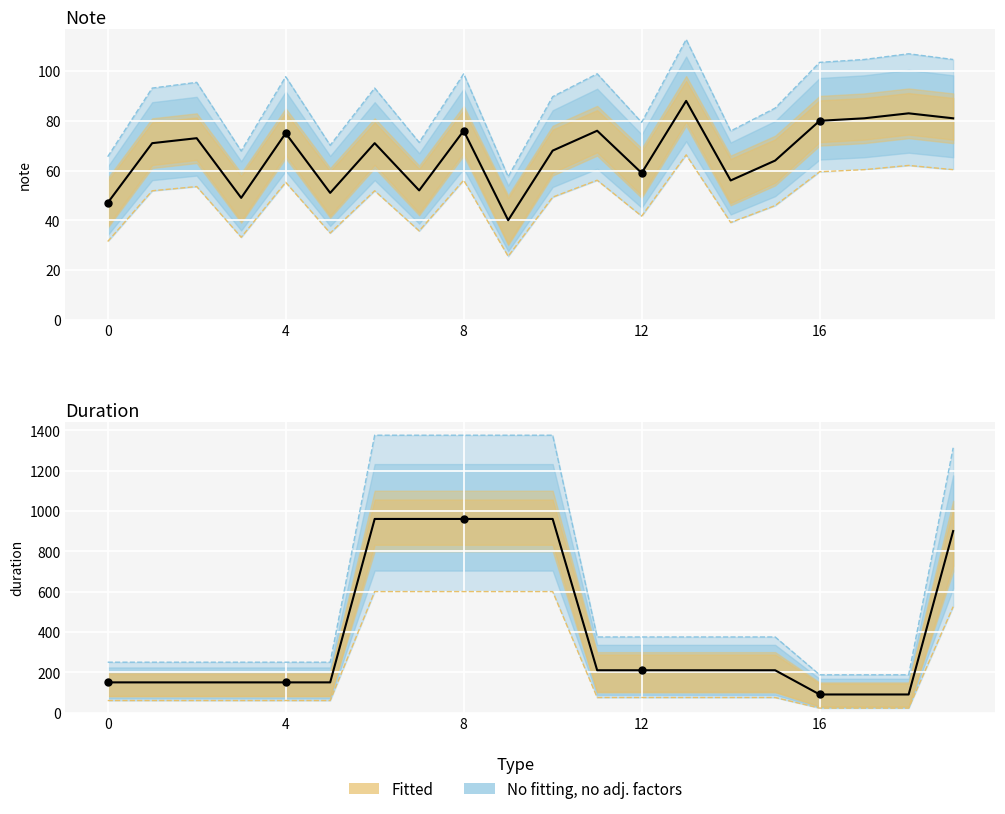

Which series contains the highest Y value?

duration_upper